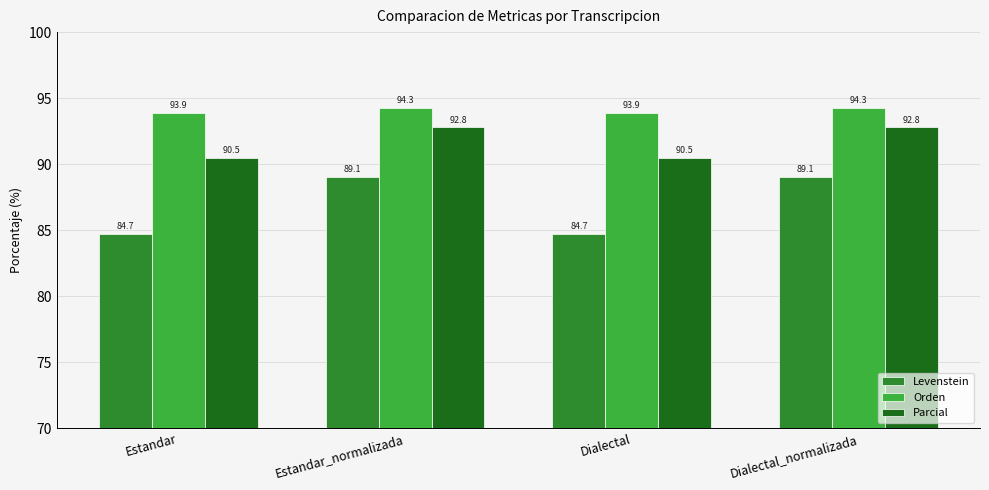

What position from the right is Estandar?

4